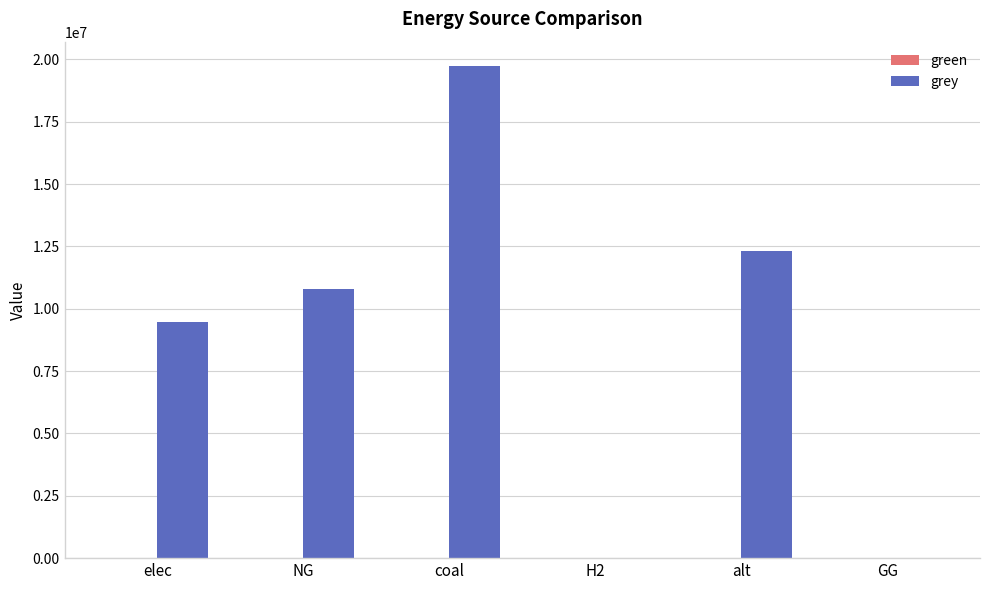

Reading left to right, list all the values displayed in this chart.

elec=9468001.8	NG=10814241.6	coal=19728103.9	H2=0.0	alt=12325155.0	GG=0.0